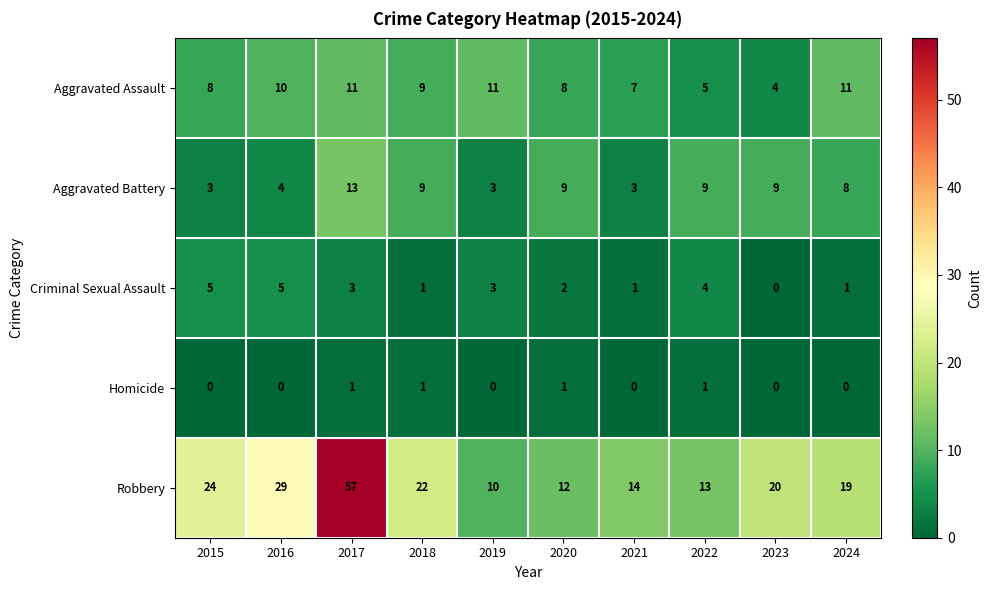

Rank the series at 2015 from highest to lowest value.

Robbery, Aggravated Assault, Criminal Sexual Assault, Aggravated Battery, Homicide